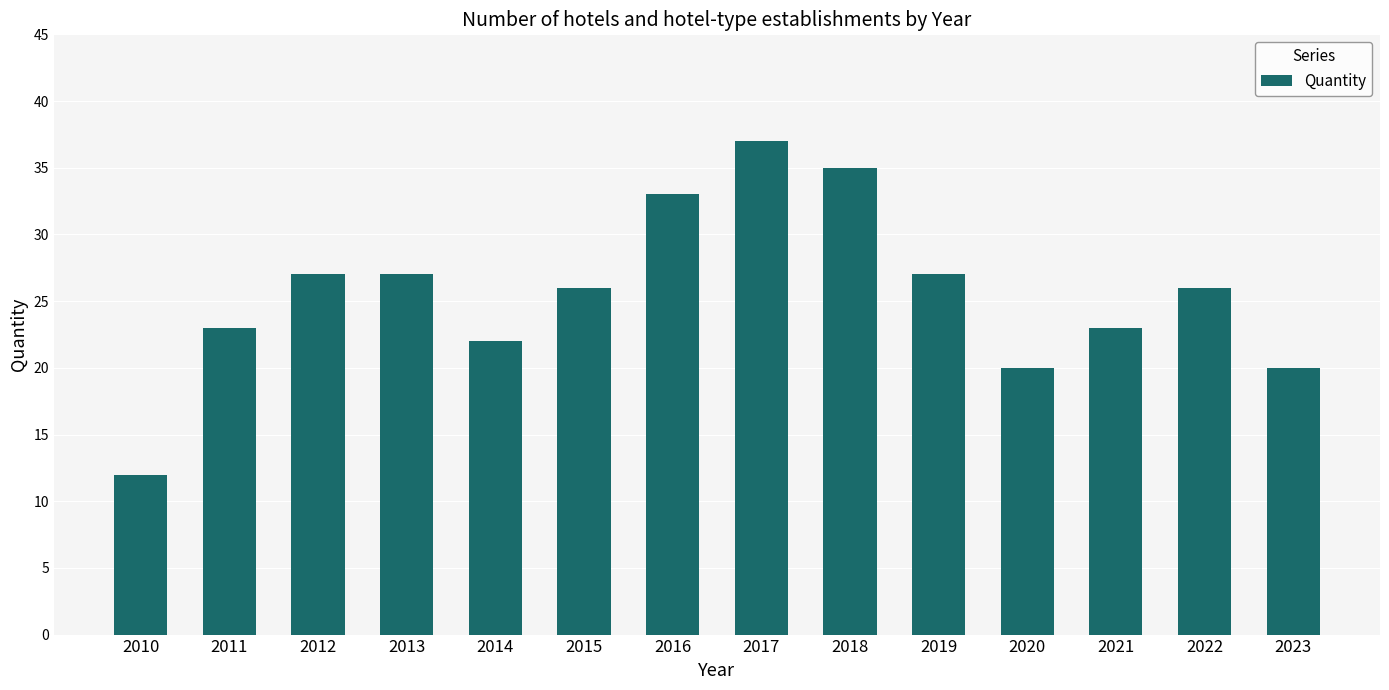

What is the change in value from 2011 to 2016?

+10